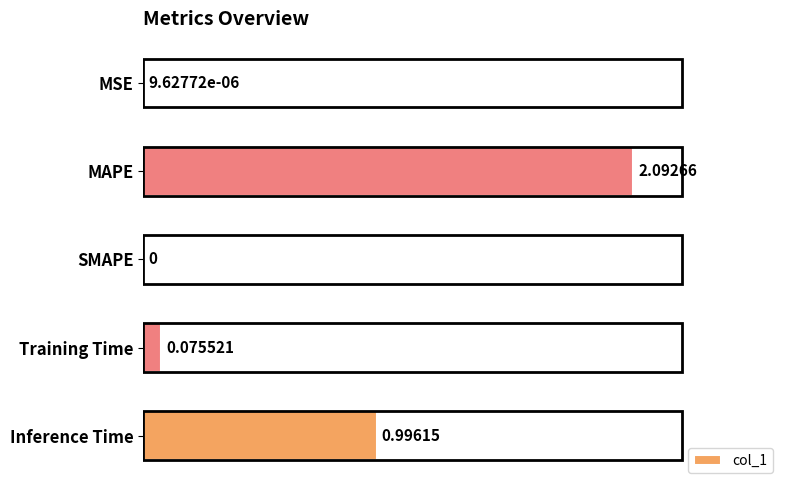

Which has a higher value, Training Time or MAPE?

MAPE